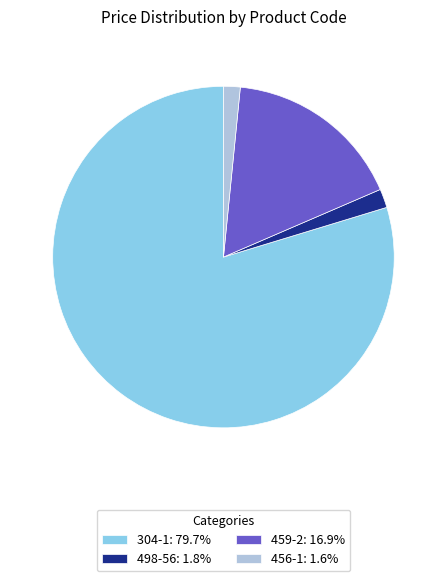

Does 304-1: 79.7% represent more than half of the total?

Yes